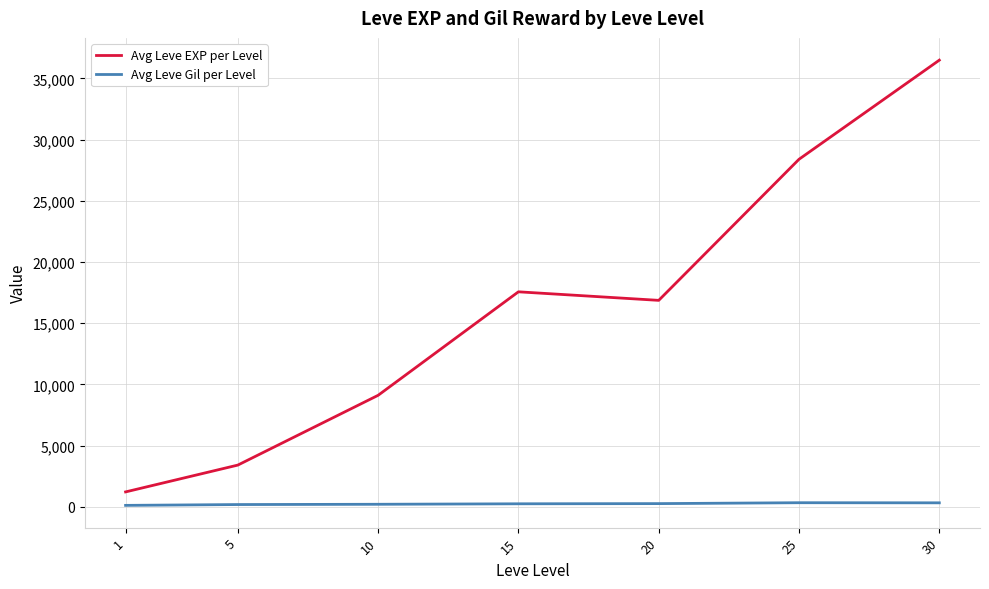

Rank the series by their average value, from highest to lowest.

Avg Leve EXP per Level, Avg Leve Gil per Level